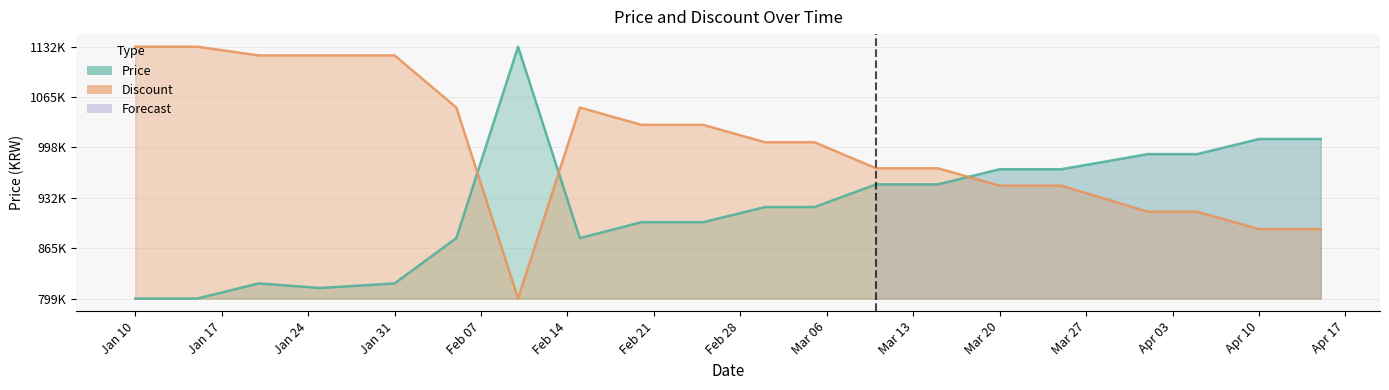

Which label corresponds to the smallest value in the chart?

Jan 10